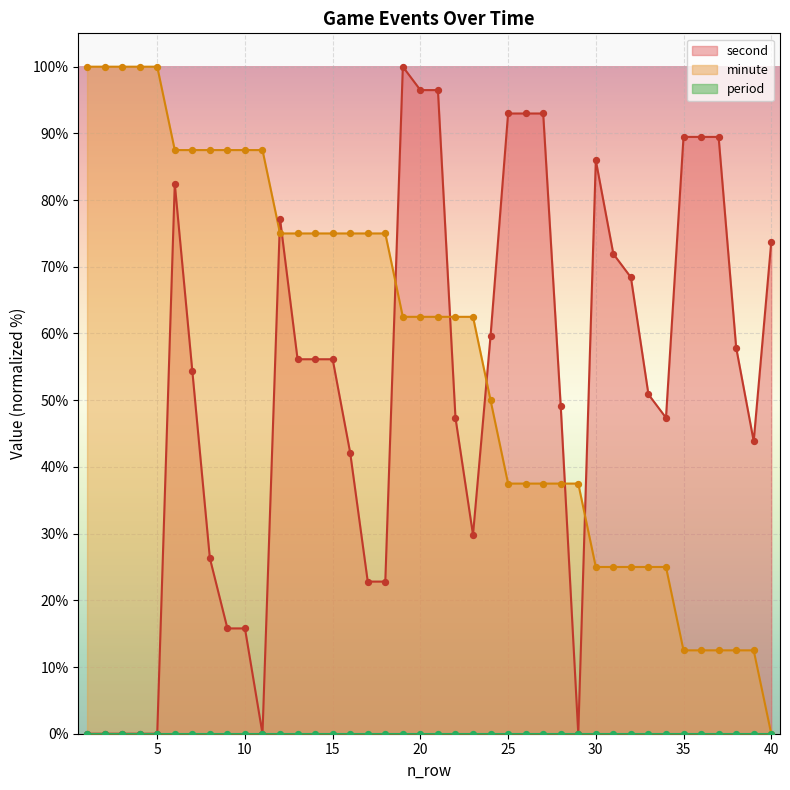

Which series has the largest total across all categories?

minute